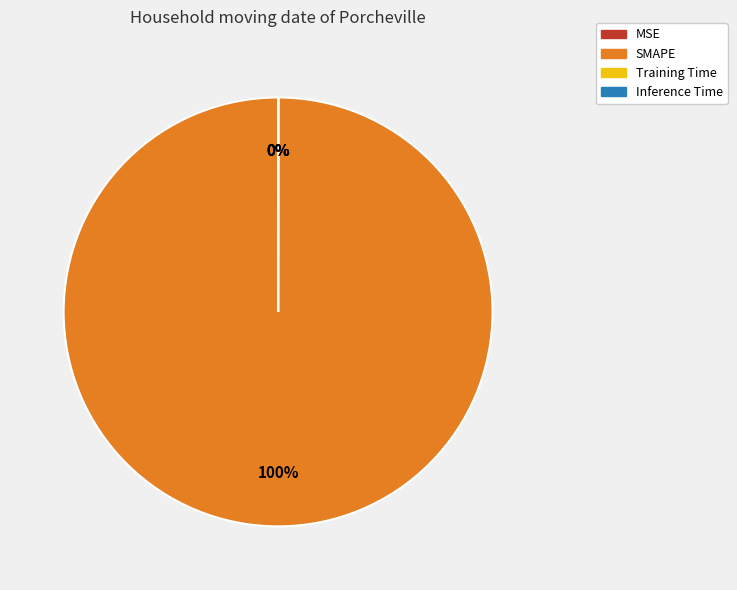

What is the largest slice in the pie chart?

SMAPE